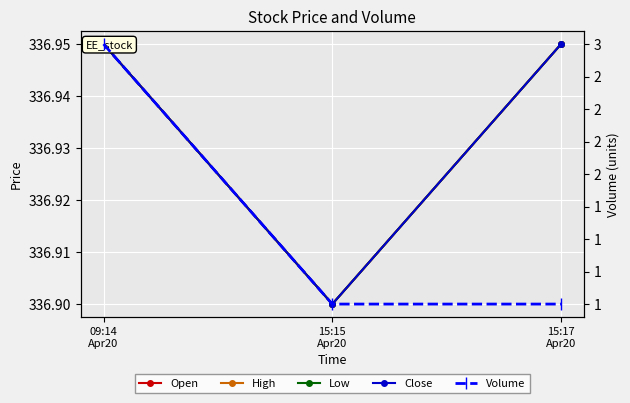

At which label does Low reach its peak?

09:14
Apr20